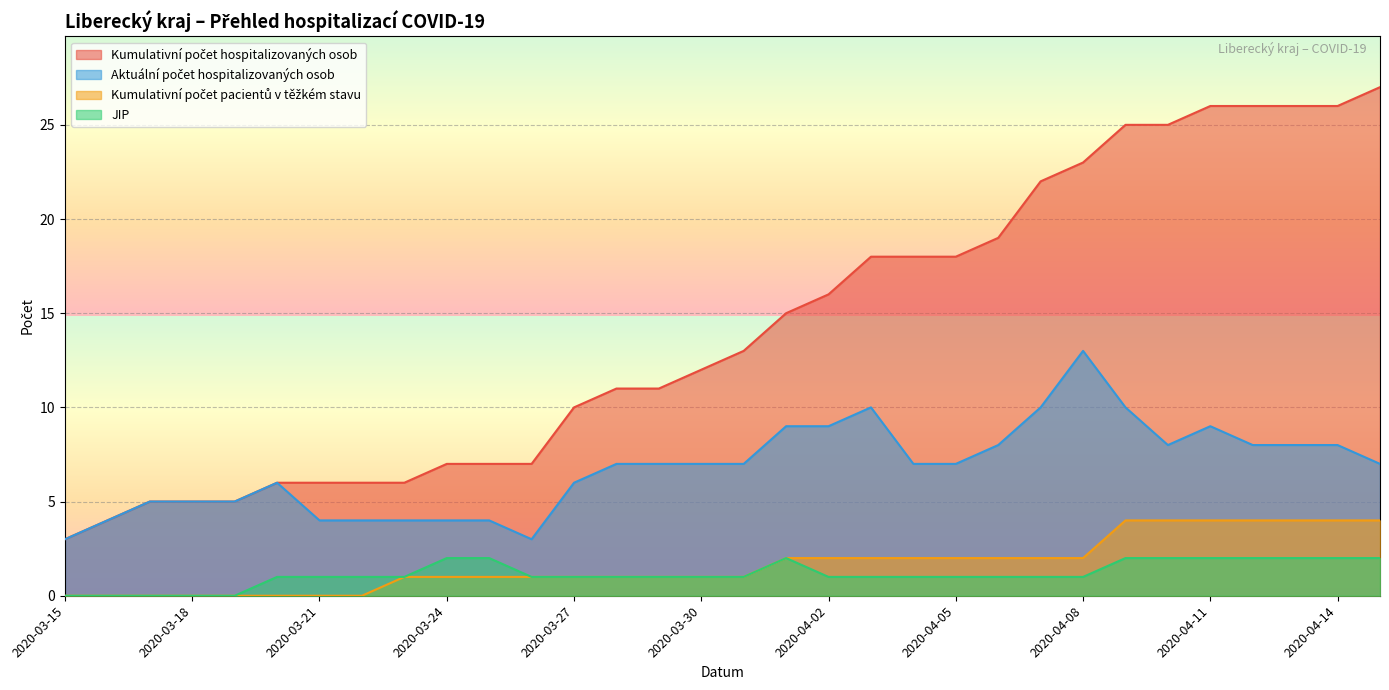

How many data points in Aktuální počet hospitalizovaných osob are less than 7?

13